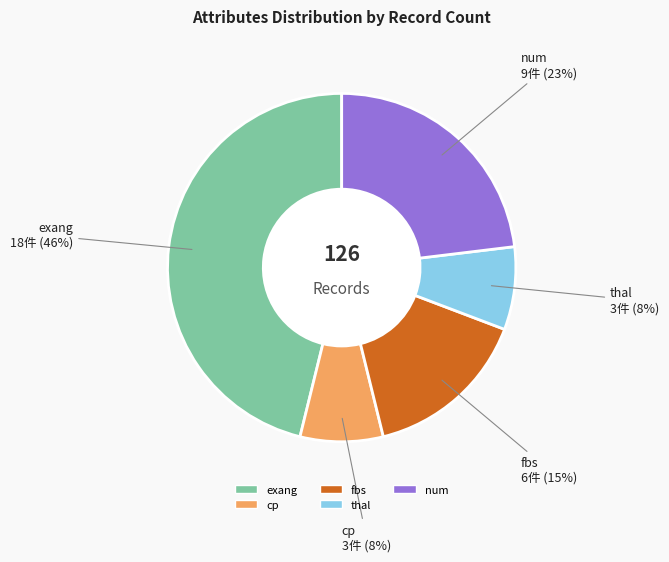

Between num and cp, which is larger?

num